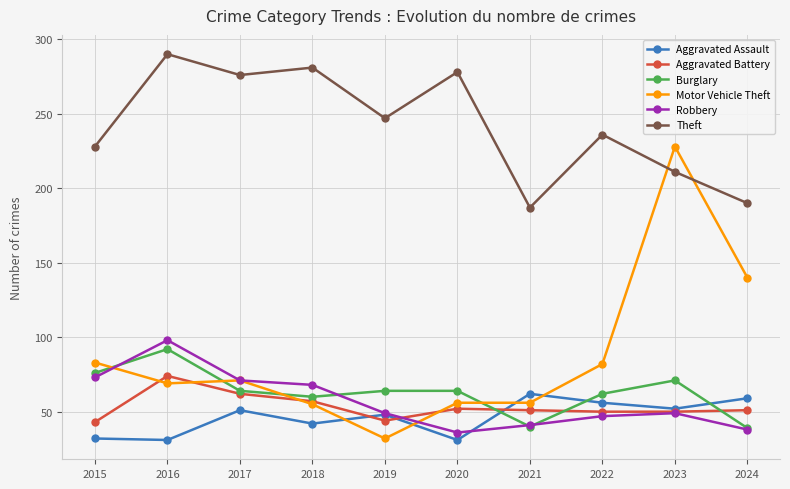

At which label does Theft first exceed 247?

2016